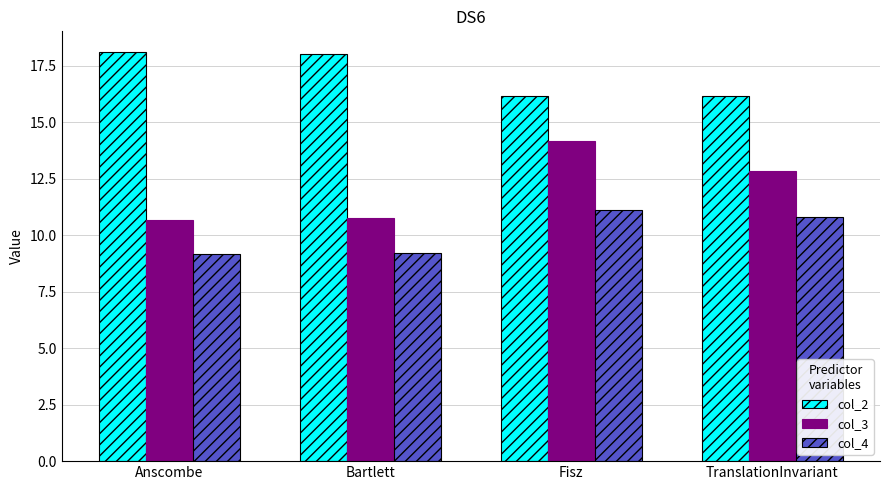

What is the sum of all col_3 values?

48.4